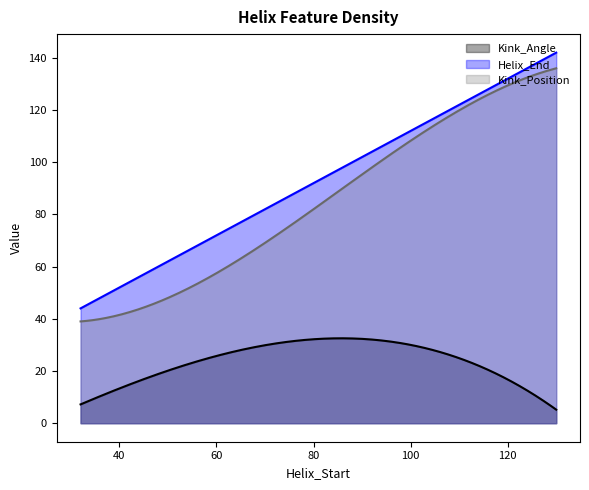

What is the minimum value for Kink_Position?

39.0